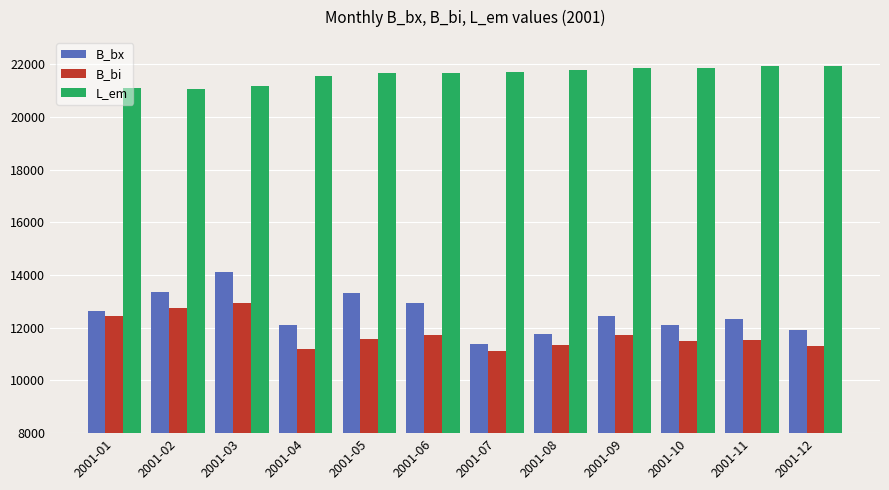

How many groups of bars are there?

12